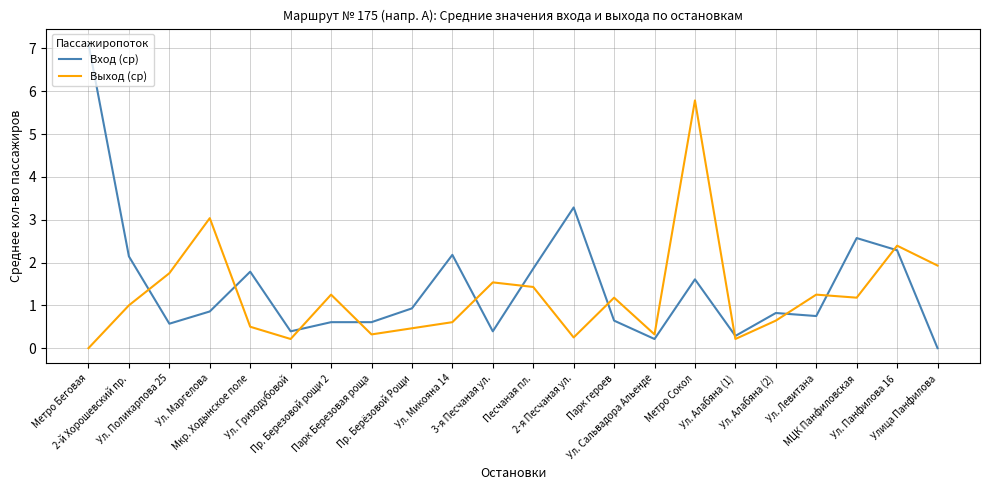

List the series in order of their overall mean, lowest first.

Выход (ср), Вход (ср)